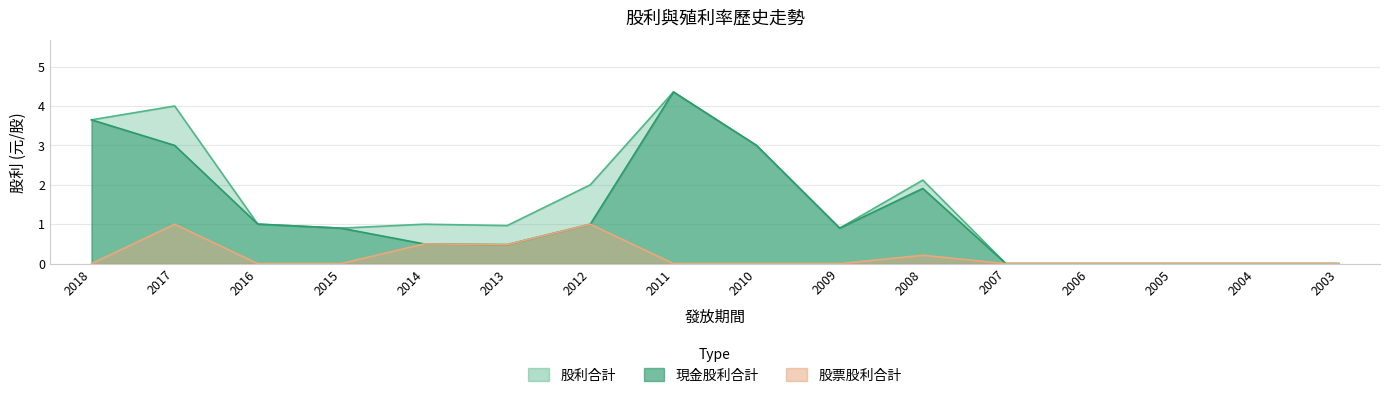

Is it true that 股利合計 equals 1.1 at 2011?

False